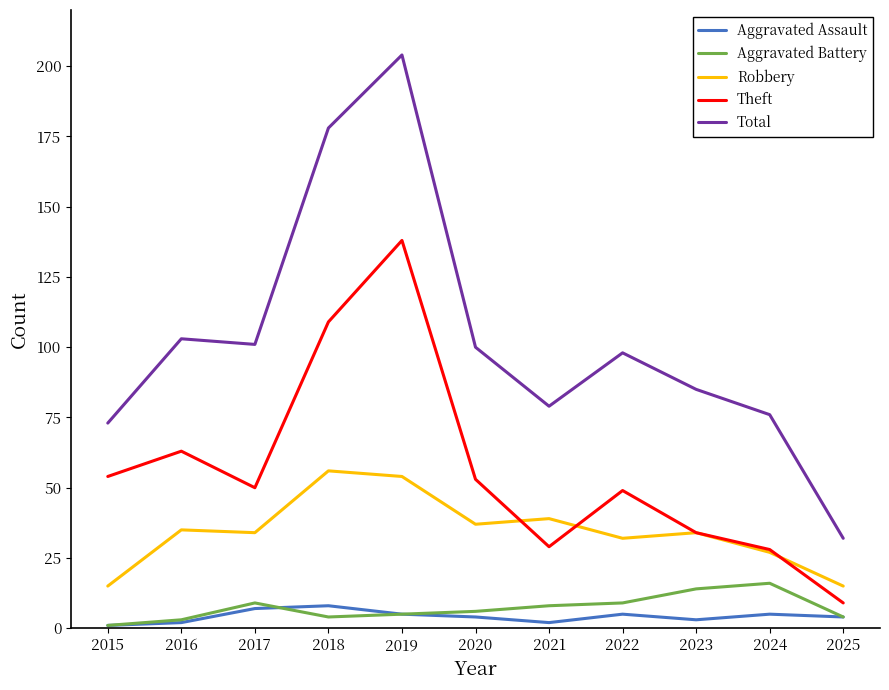

What is the greatest value displayed?

204